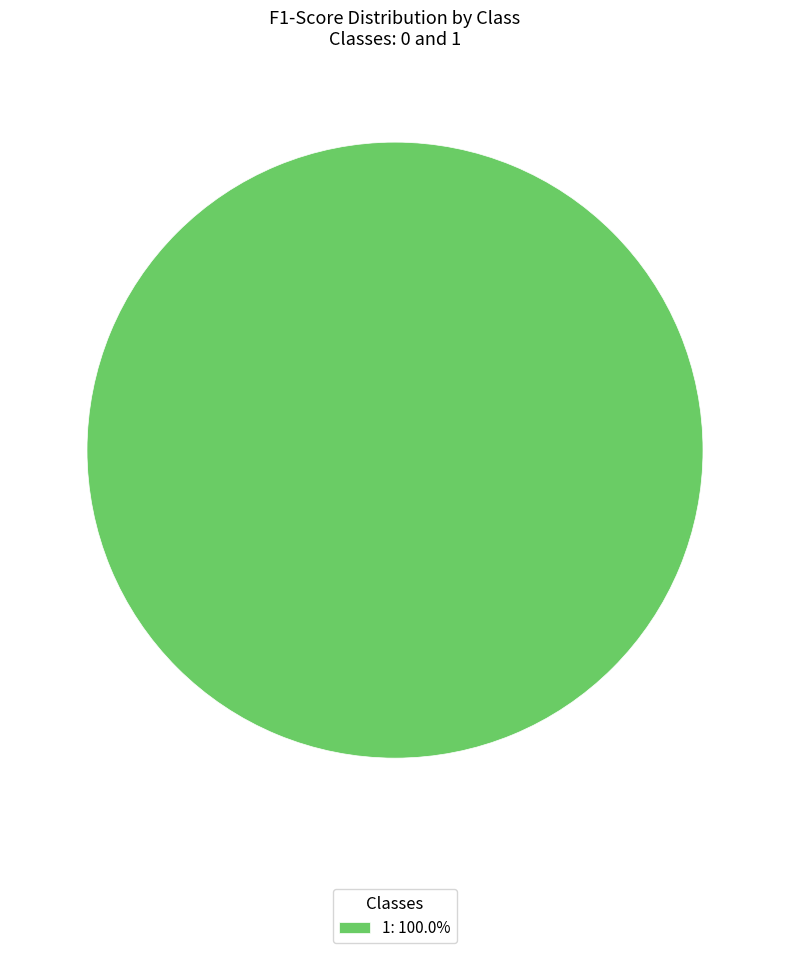

Is there a majority slice in this chart?

Yes